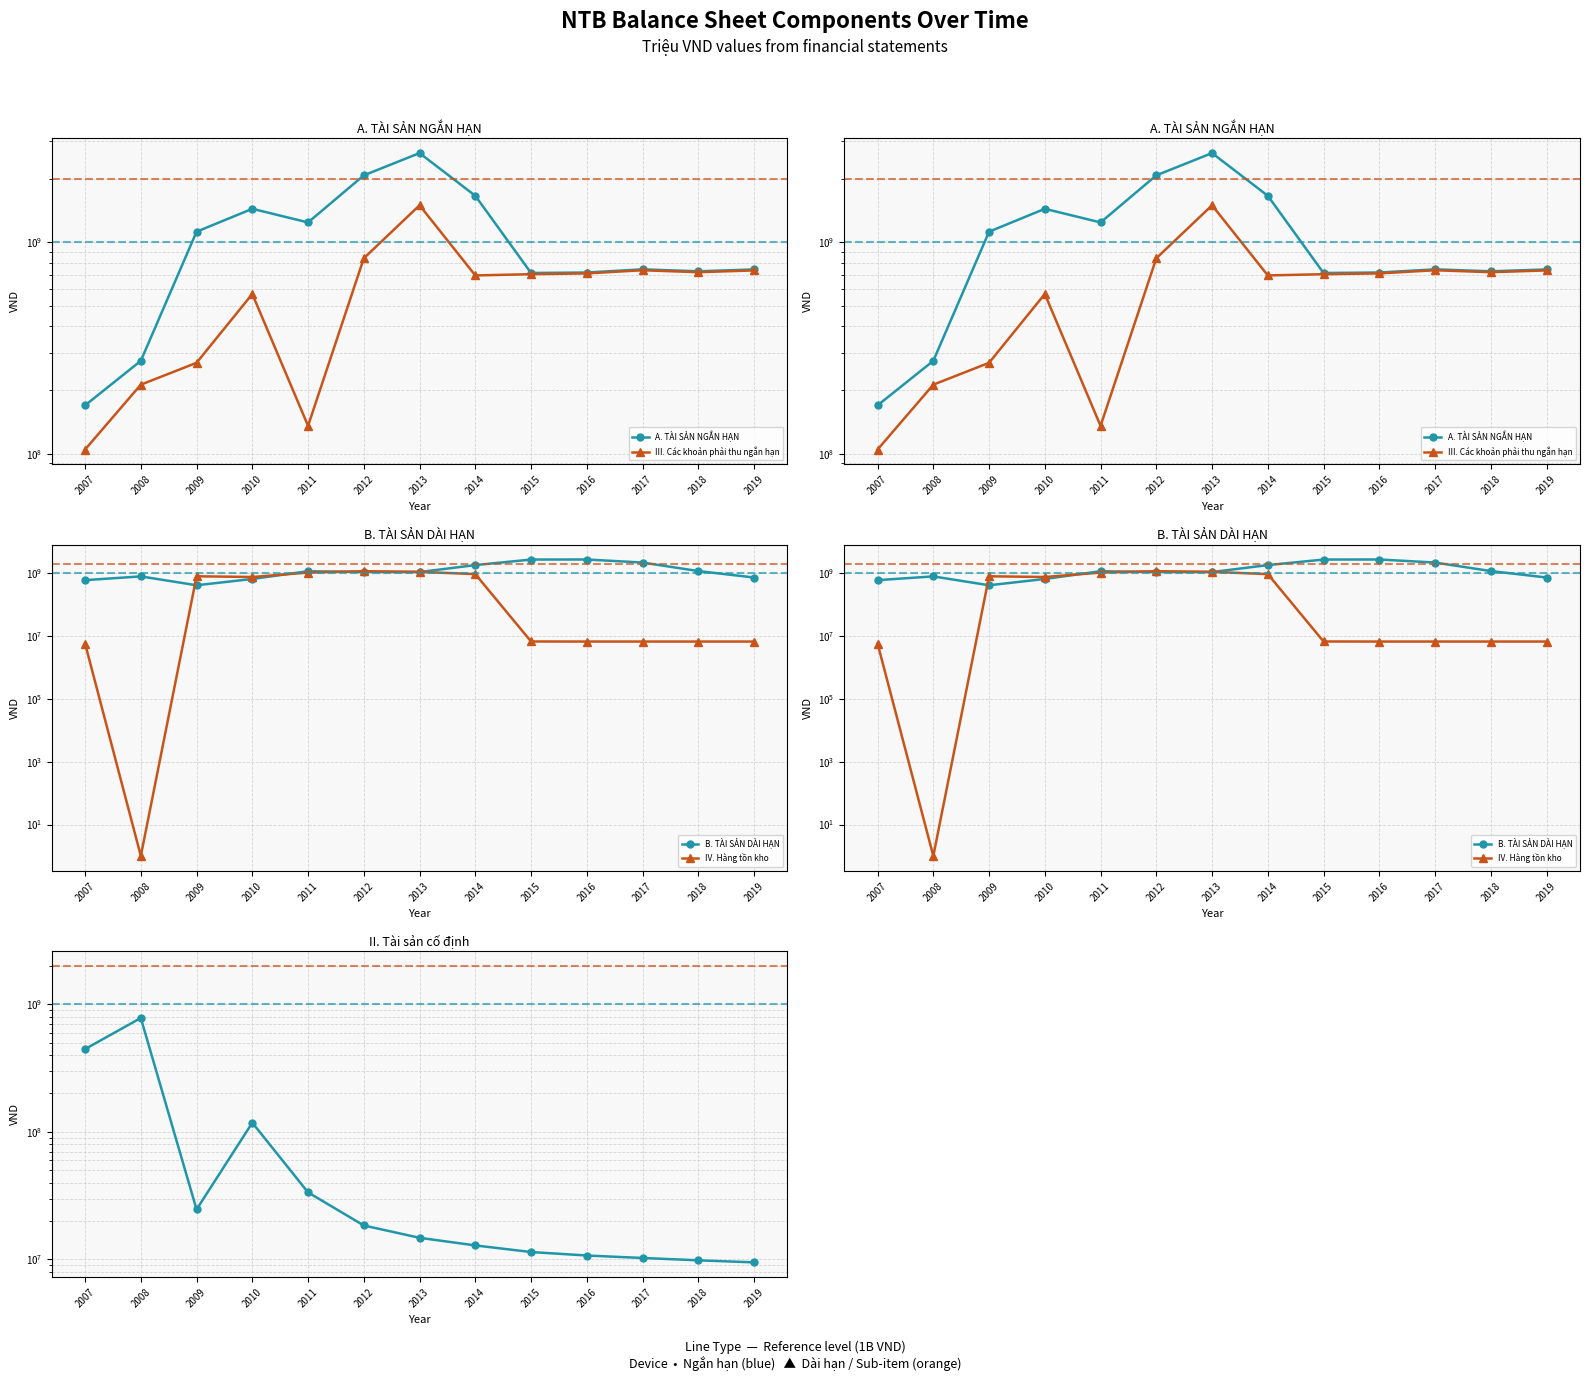

Does the chart have visible grid lines?

Yes